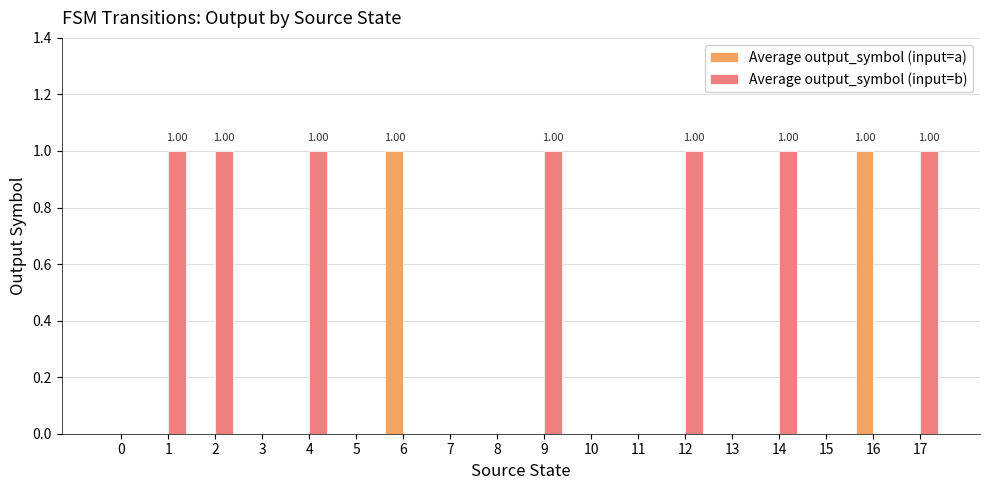

Which series has the largest total across all categories?

Average output_symbol (input=b)